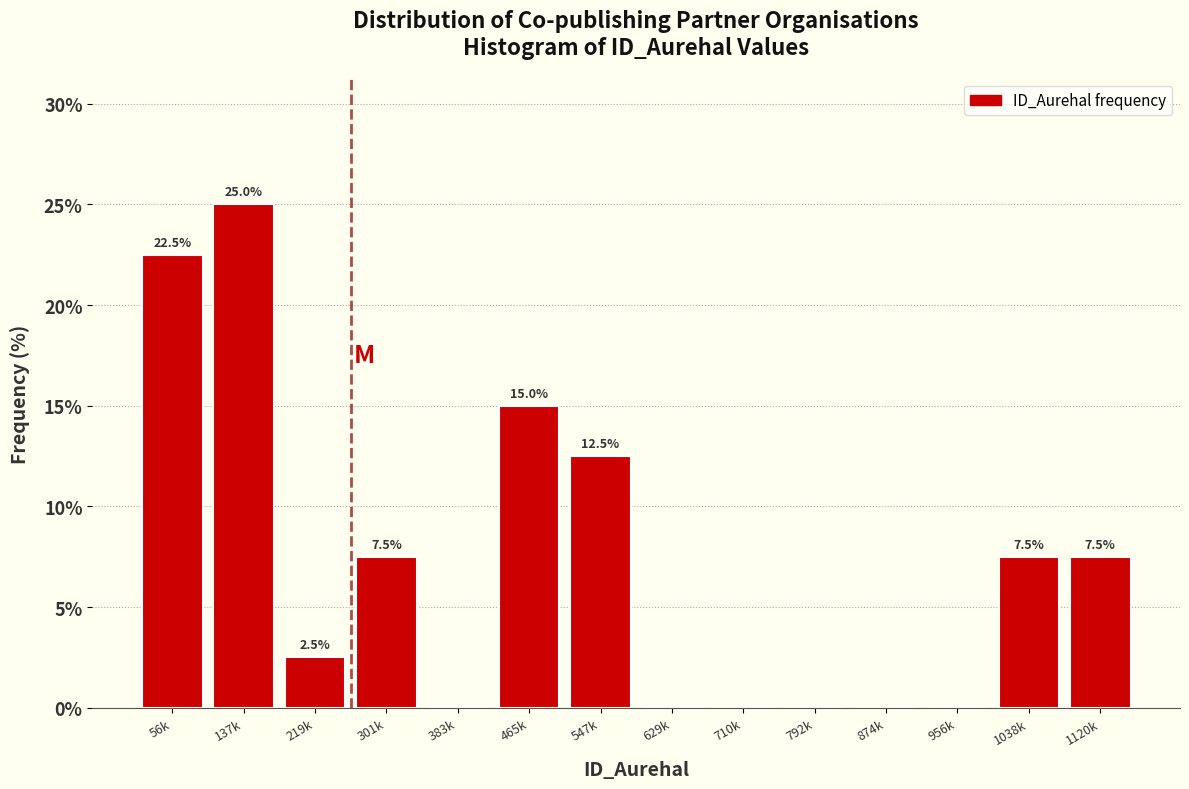

Reading right to left, list all the values displayed in this chart.

1120k=7.5	1038k=7.5	956k=0.0	874k=0.0	792k=0.0	710k=0.0	629k=0.0	547k=12.5	465k=15.0	383k=0.0	301k=7.5	219k=2.5	137k=25.0	56k=22.5